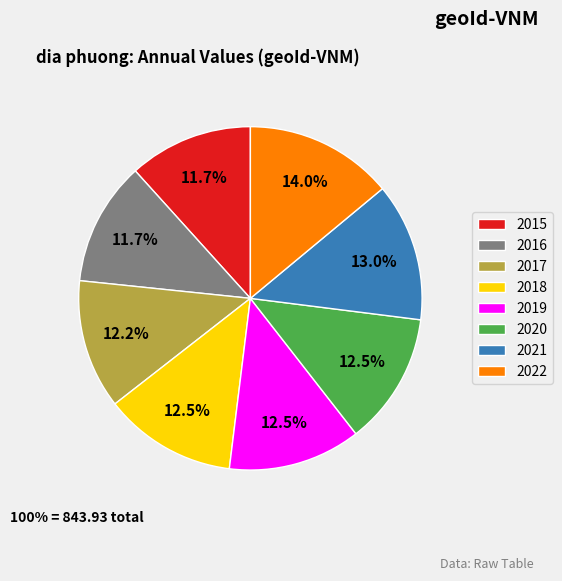

Which slice is the largest?

2022